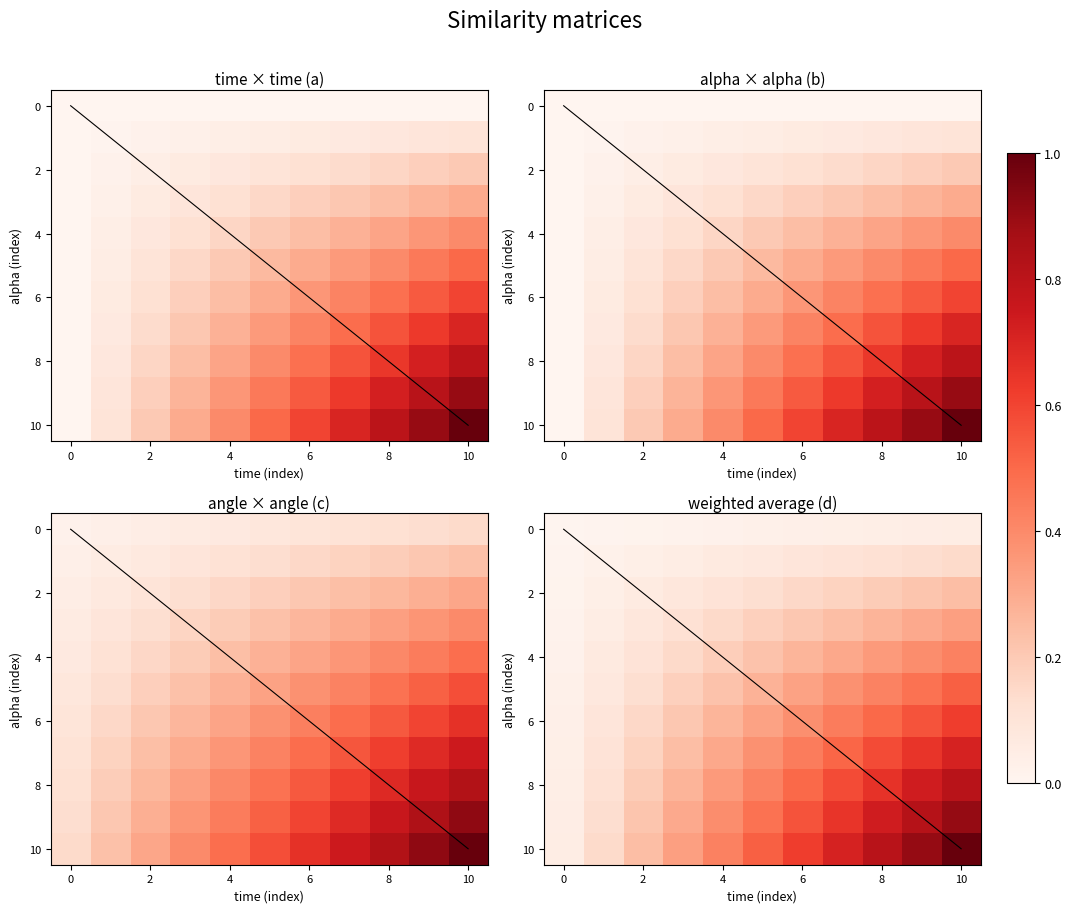

Which series has the largest range (max minus min)?

10